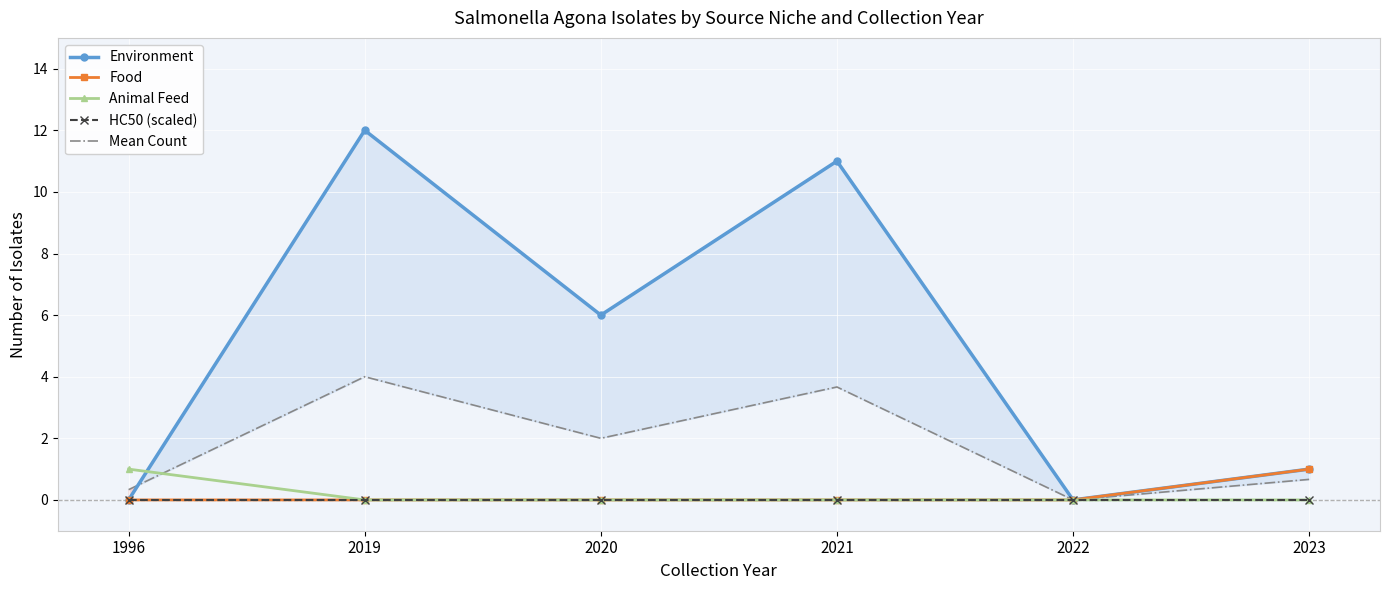

True or false: Animal Feed and HC50 (scaled) cross at least once.

False